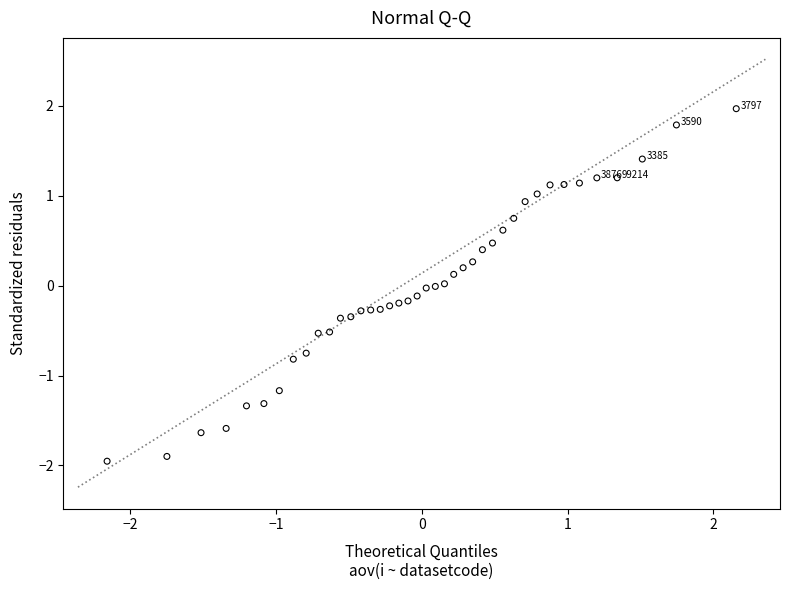

What is the range of Y values (max minus min)?

3.9